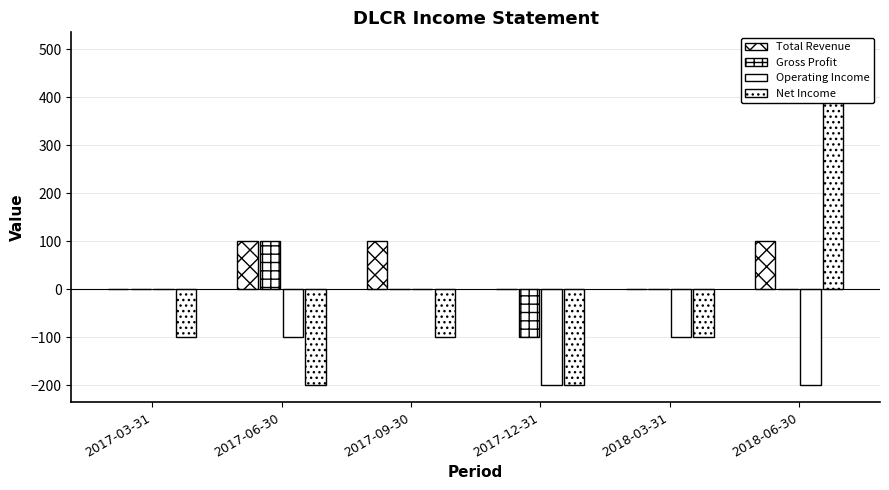

Reading right to left, extract all data points from this chart.

Total Revenue: 100	0	0	100	100	0
Gross Profit: 0	0	-100	0	100	0
Operating Income: -200	-100	-200	0	-100	0
Net Income: 500	-100	-200	-100	-200	-100